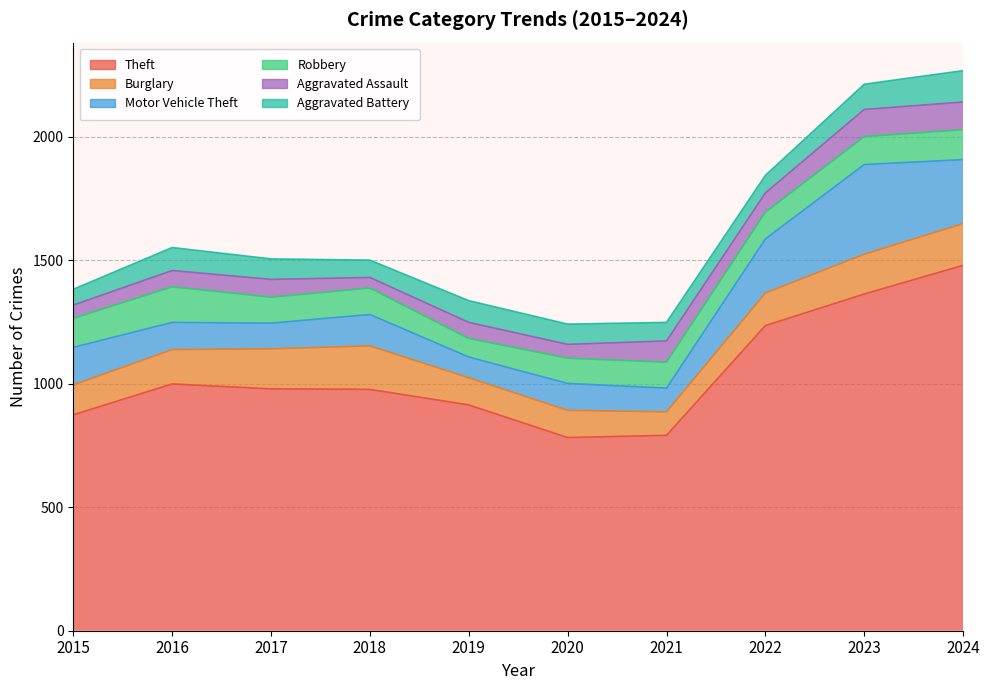

What is the approximate value of Robbery at 2023?

113